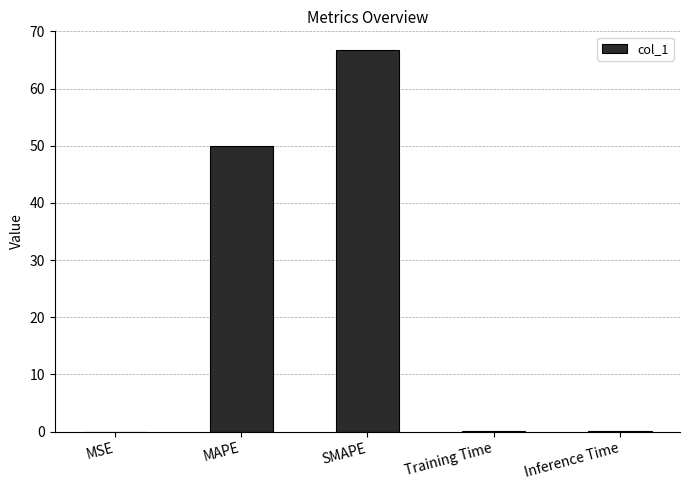

The chart shows a value of 19.4 at SMAPE. True or false?

False